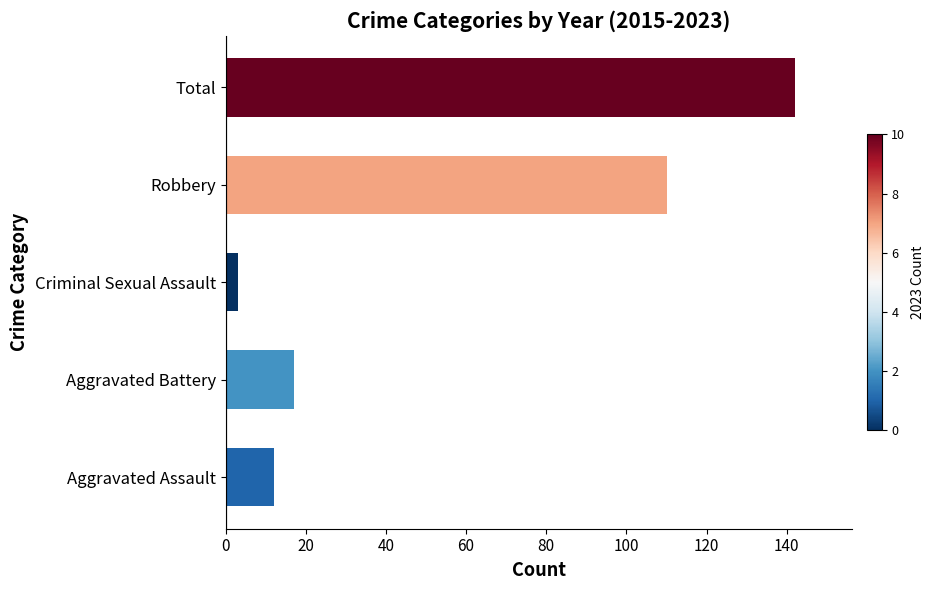

What is the average value?

57